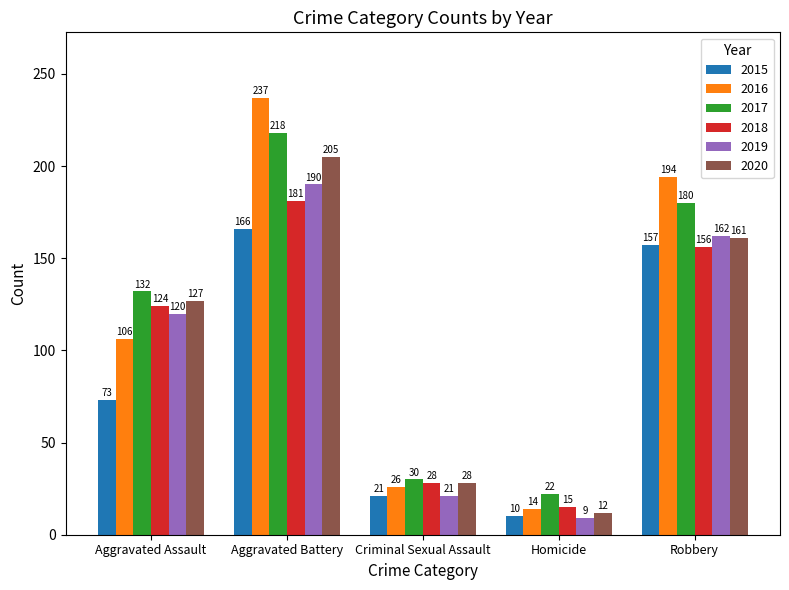

Reading left to right, transcribe all the data shown in this chart.

2015: Aggravated Assault=73	Aggravated Battery=166	Criminal Sexual Assault=21	Homicide=10	Robbery=157
2016: Aggravated Assault=106	Aggravated Battery=237	Criminal Sexual Assault=26	Homicide=14	Robbery=194
2017: Aggravated Assault=132	Aggravated Battery=218	Criminal Sexual Assault=30	Homicide=22	Robbery=180
2018: Aggravated Assault=124	Aggravated Battery=181	Criminal Sexual Assault=28	Homicide=15	Robbery=156
2019: Aggravated Assault=120	Aggravated Battery=190	Criminal Sexual Assault=21	Homicide=9	Robbery=162
2020: Aggravated Assault=127	Aggravated Battery=205	Criminal Sexual Assault=28	Homicide=12	Robbery=161